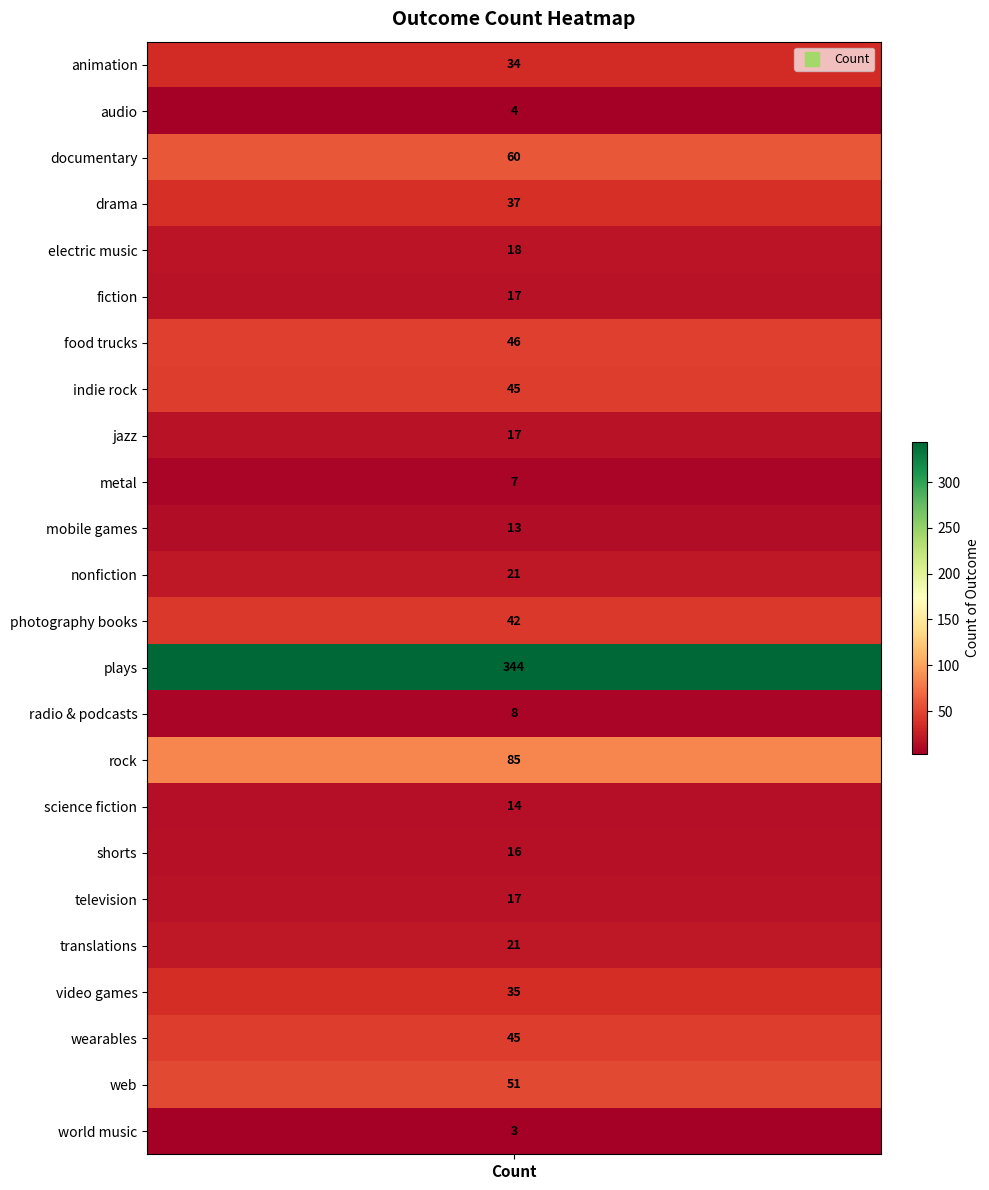

What is the average value?

42